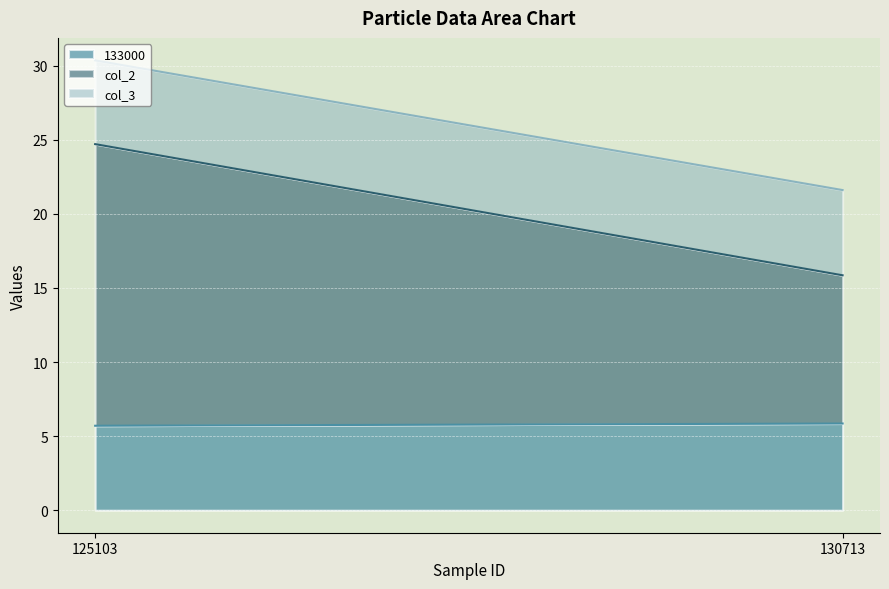

What is the approximate value of 133000 at 130713?

5.8